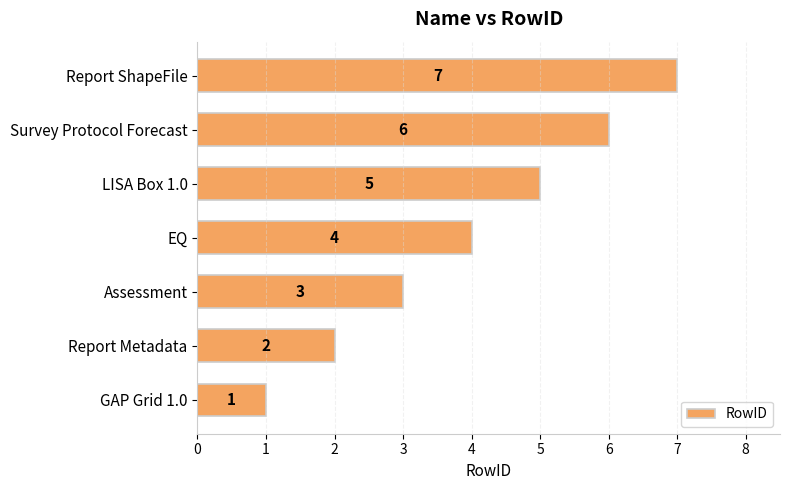

What is the sum of the values at Assessment and Report ShapeFile?

10